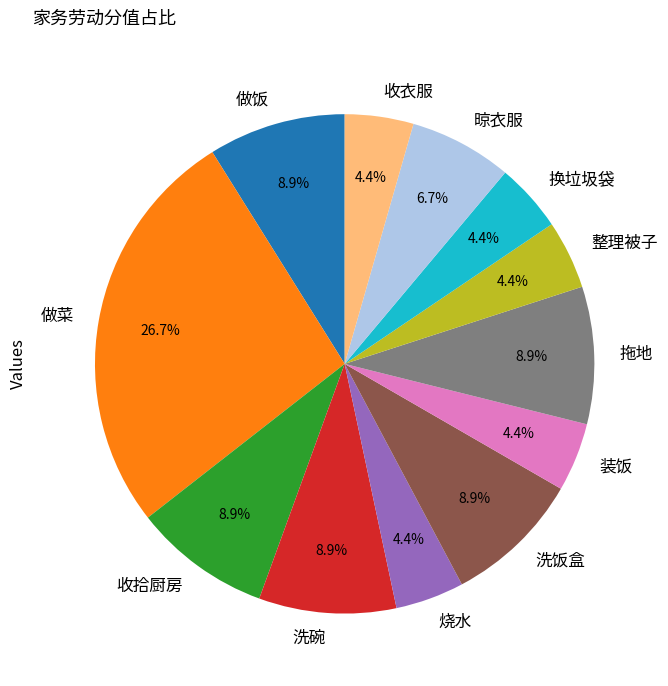

To the nearest percent, what is the average slice percentage?

8%